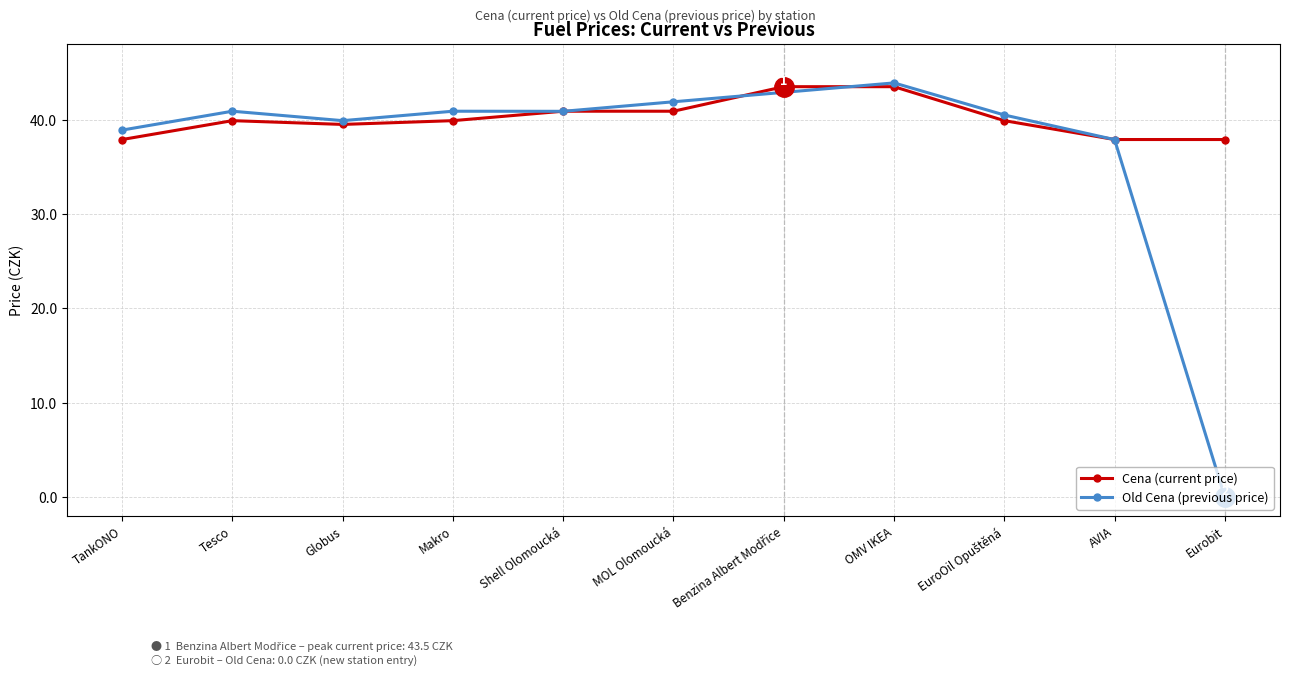

Which series changed the most between Makro and Eurobit?

Old Cena (previous price)